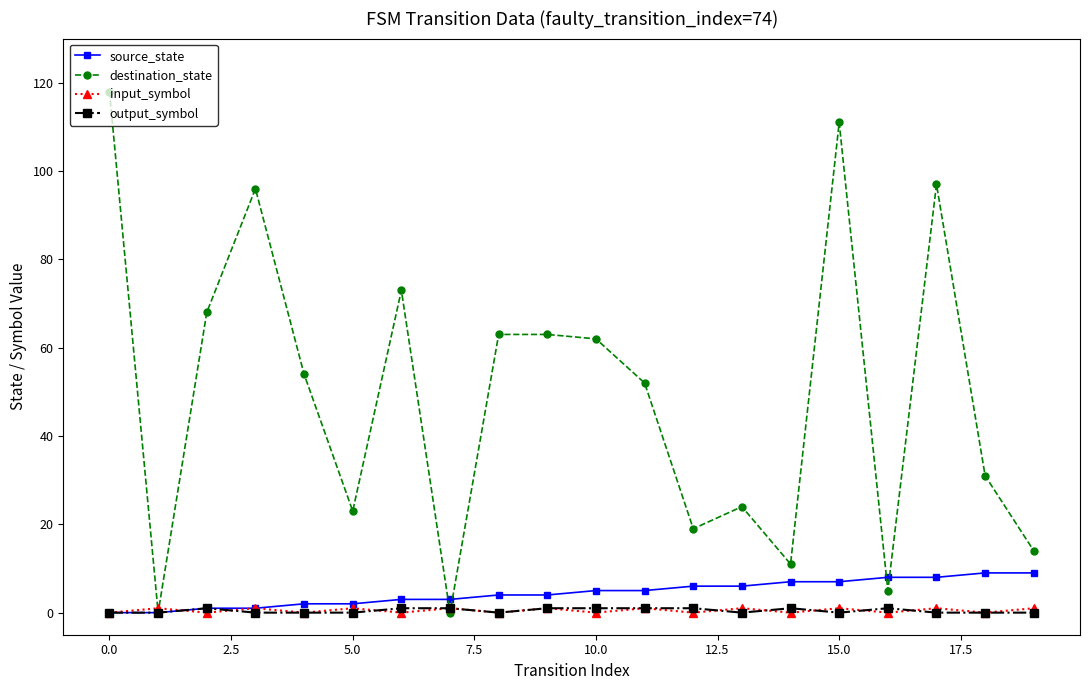

Which series has the largest total across all categories?

destination_state